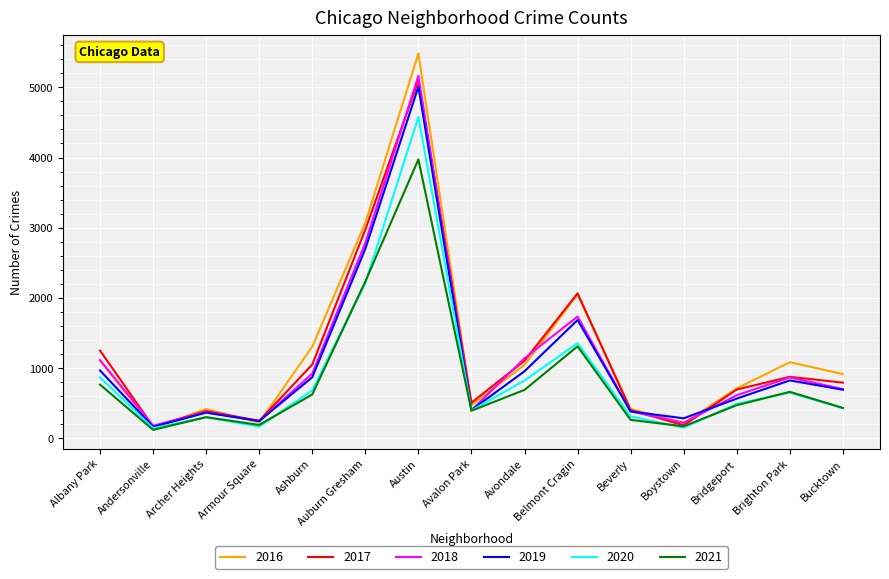

Between Ashburn and Bridgeport, which series saw the biggest shift?

2016